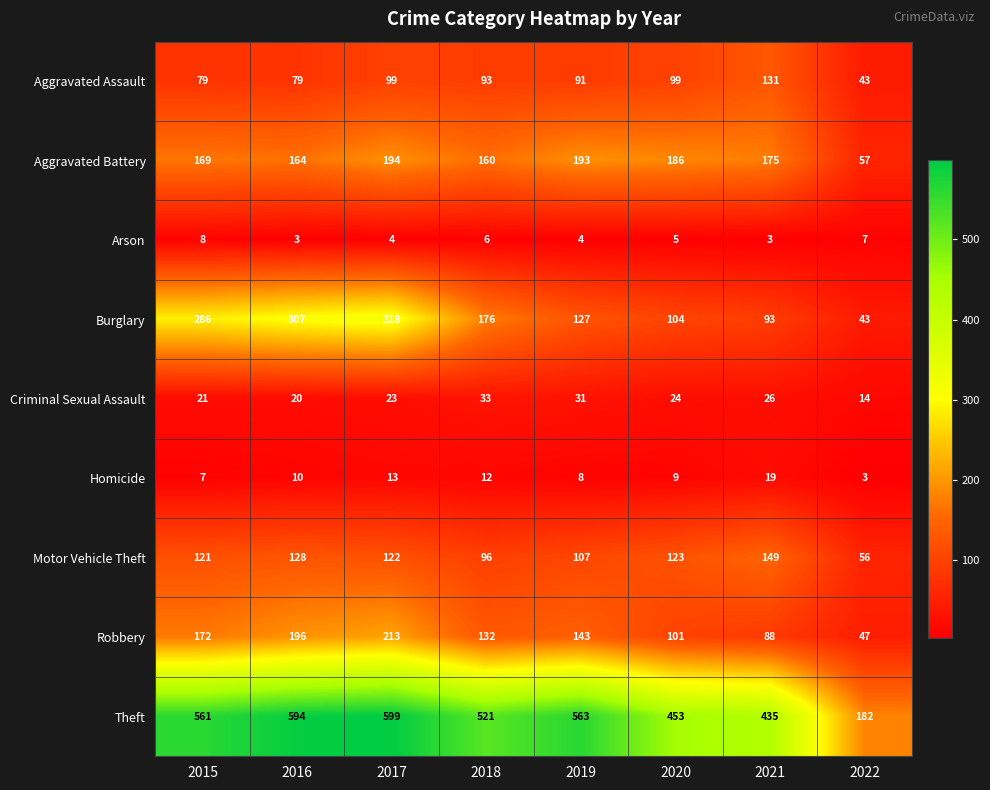

The Burglary series shows 58 at 2020. True or false?

False